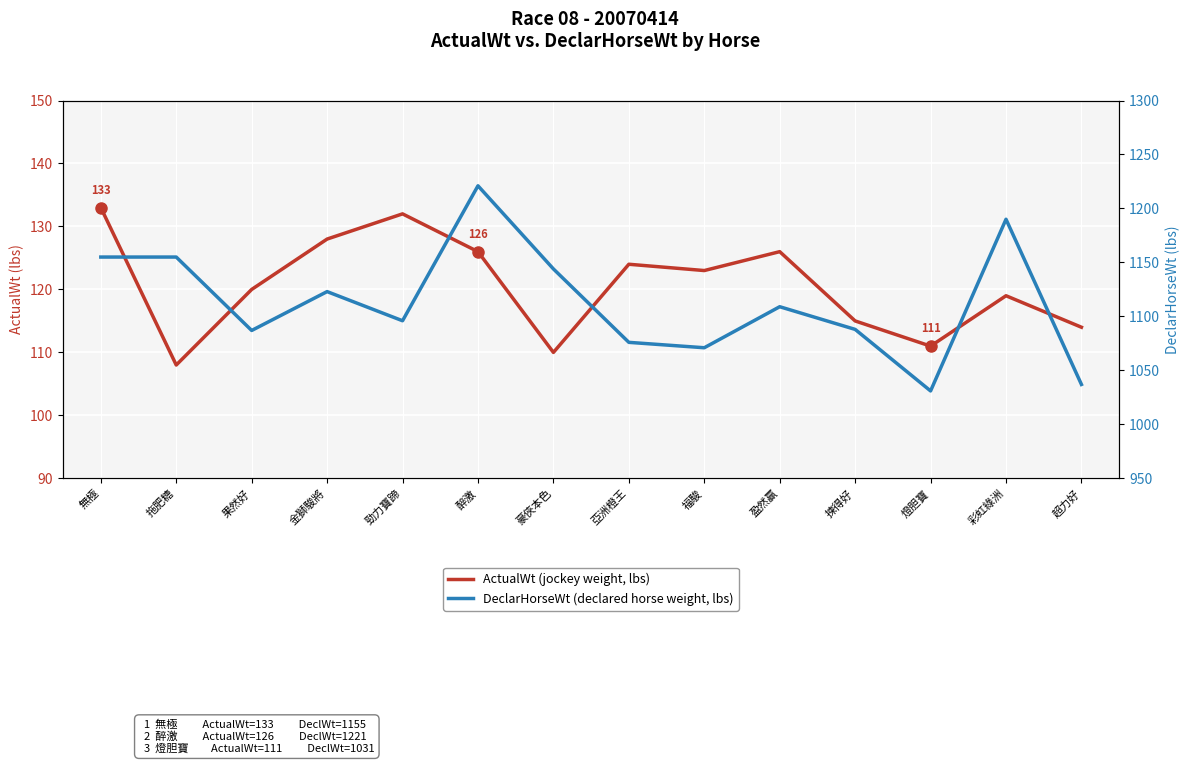

What is the sum of all DeclarHorseWt values?

15583